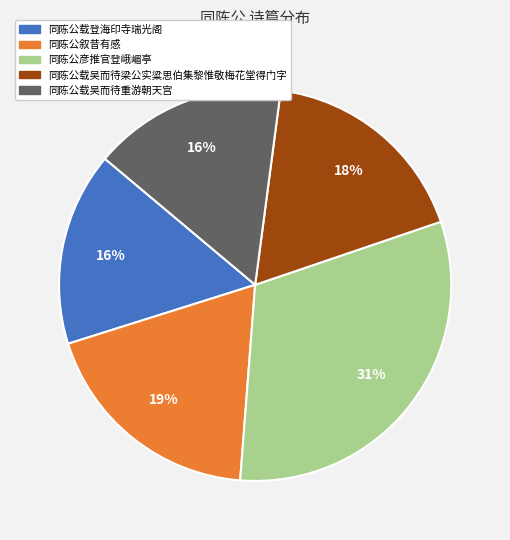

Combined, do 同陈公载吴而待重游朝天宫 and 同陈公载吴而待梁公实粱思伯集黎惟敬梅花堂得门字 account for over 50%?

No